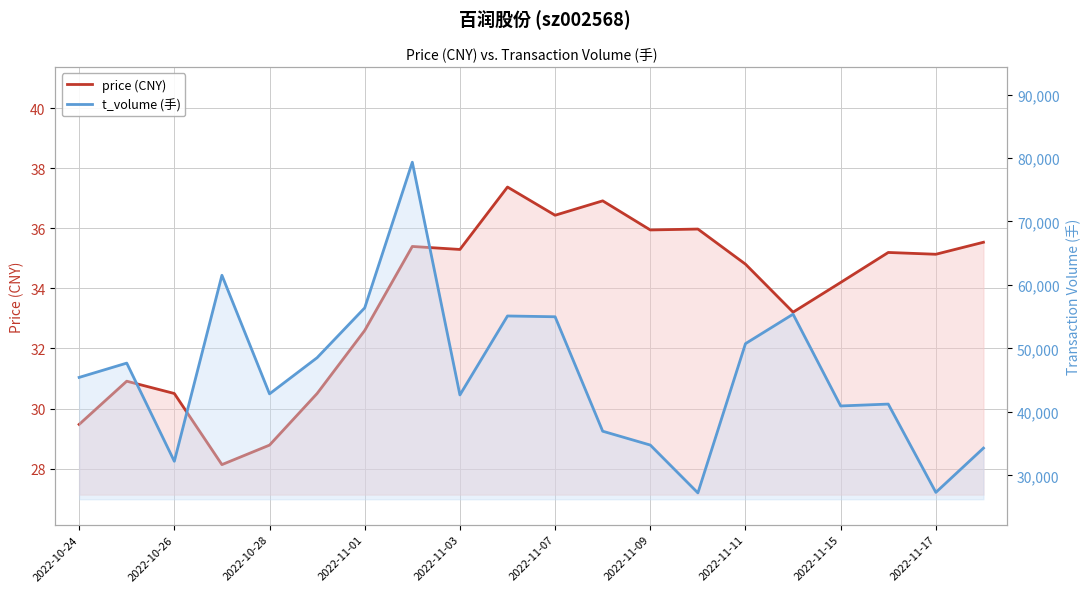

Reading left to right, what are all the values shown in this chart?

price (CNY): 29.5	30.9	30.5	28.1	28.8	30.5	32.6	35.4	35.3	37.4	36.4	36.9	36.0	36.0	34.8	33.2	34.2	35.2	35.1	35.5
t_volume (手): 45434.0	47688.0	32216.0	61523.0	42842.0	48540.0	56391.0	79339.0	42672.0	55113.0	54989.0	36958.0	34775.0	27238.0	50754.0	55397.0	40936.0	41232.0	27319.0	34295.0